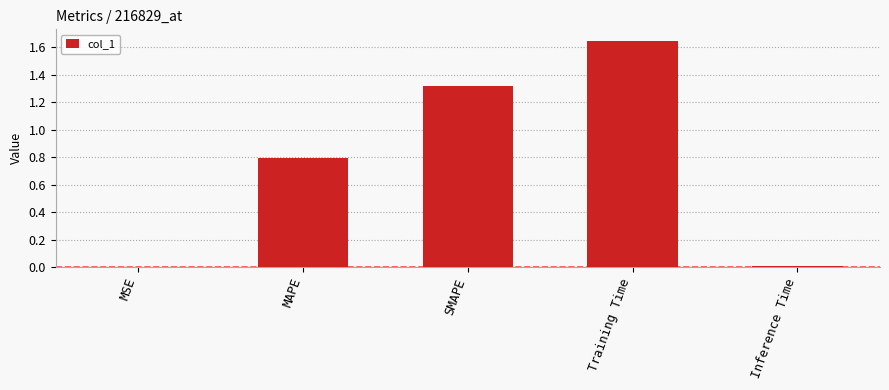

Which category has the highest value across all series?

Training Time